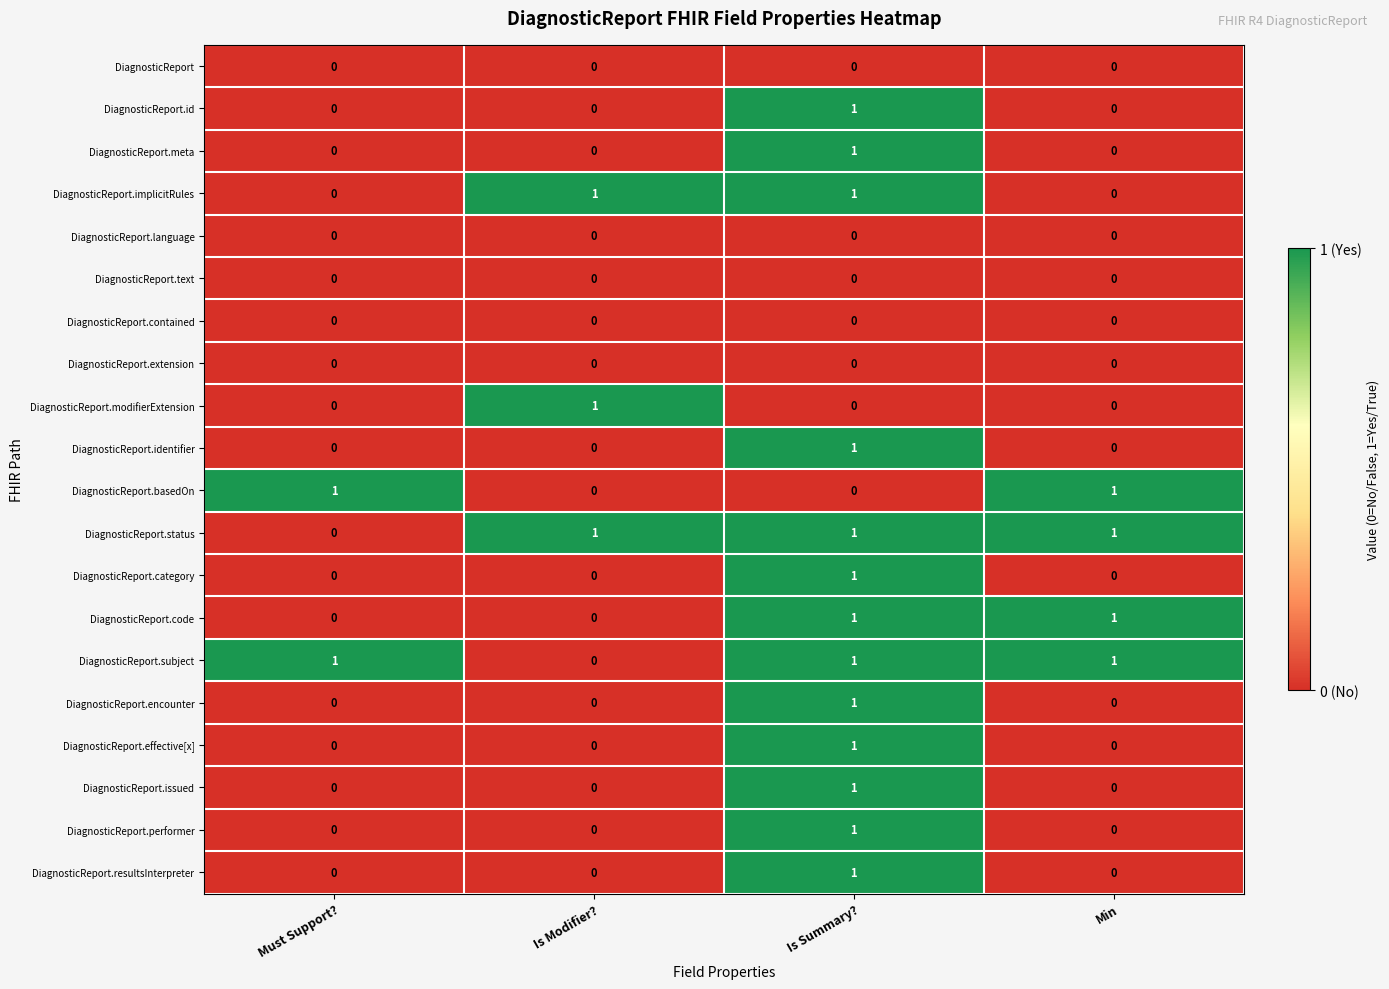

At which category is the sum across all series the highest?

Is Summary?